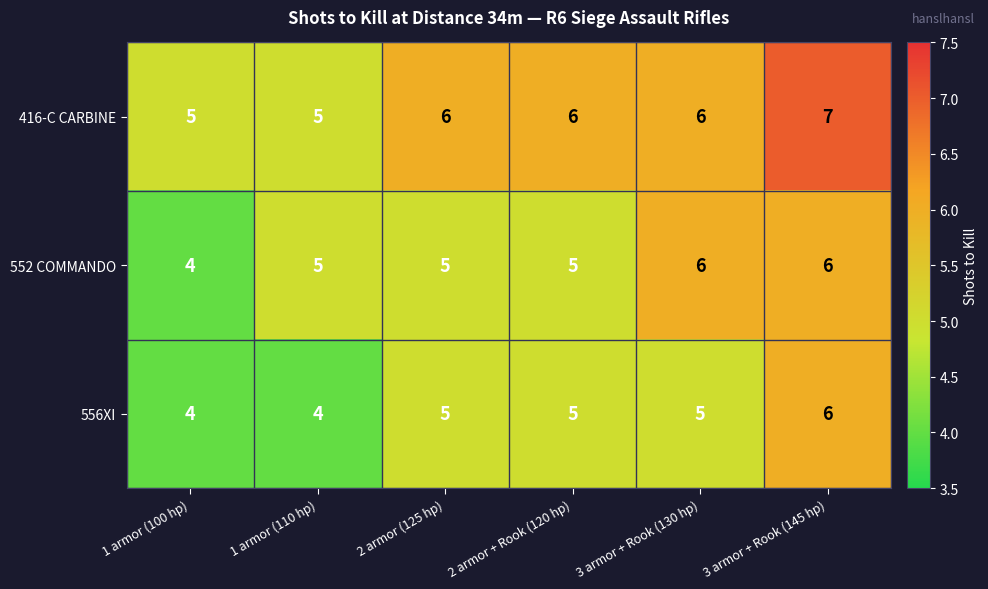

List the series in order of their overall mean, lowest first.

556XI, 552 COMMANDO, 416-C CARBINE